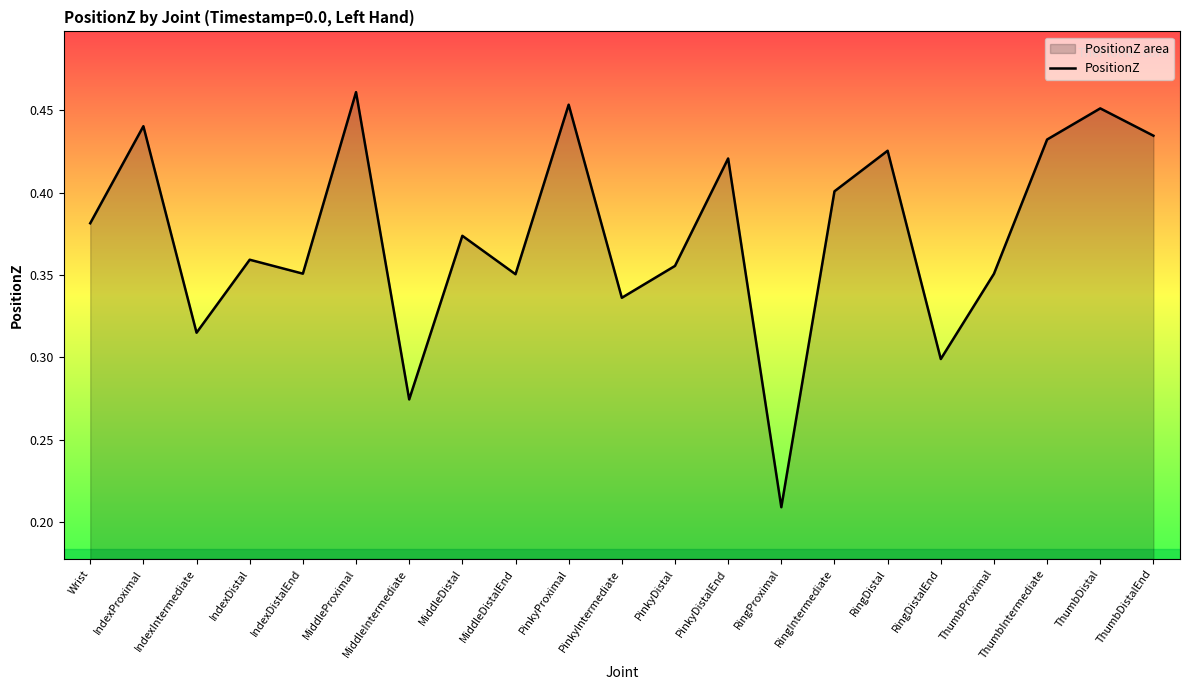

What is the difference between the second highest and second lowest values?

0.2